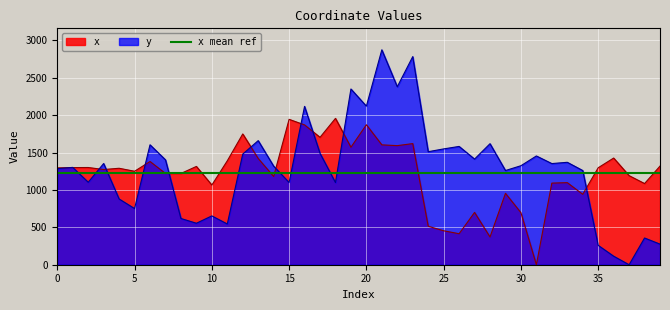

What is the maximum value for y?

2872.6